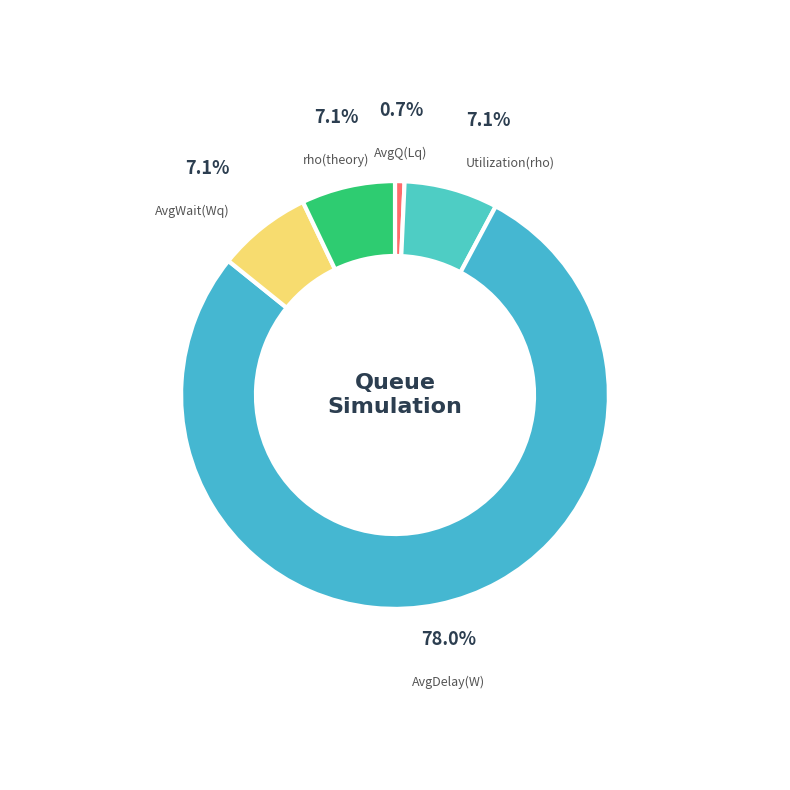

To the nearest percent, what is the difference between the Utilization(rho) and AvgQ(Lq) slice percentages?

6%